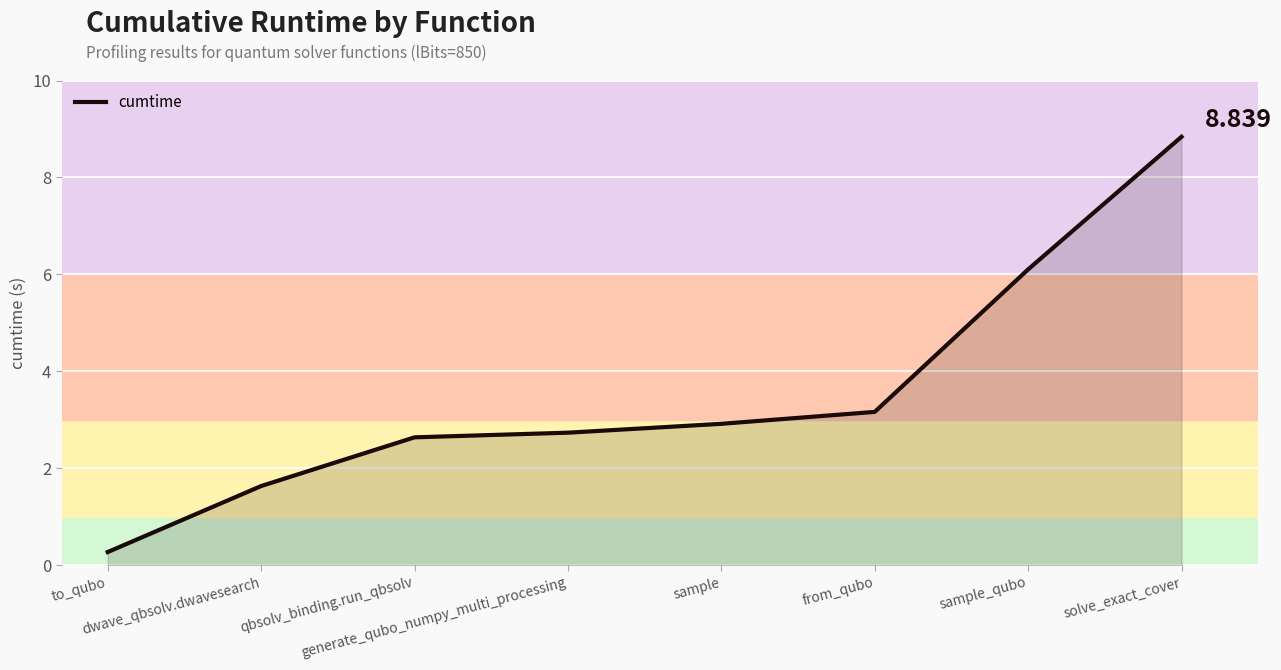

How many series are shown in this chart?

1